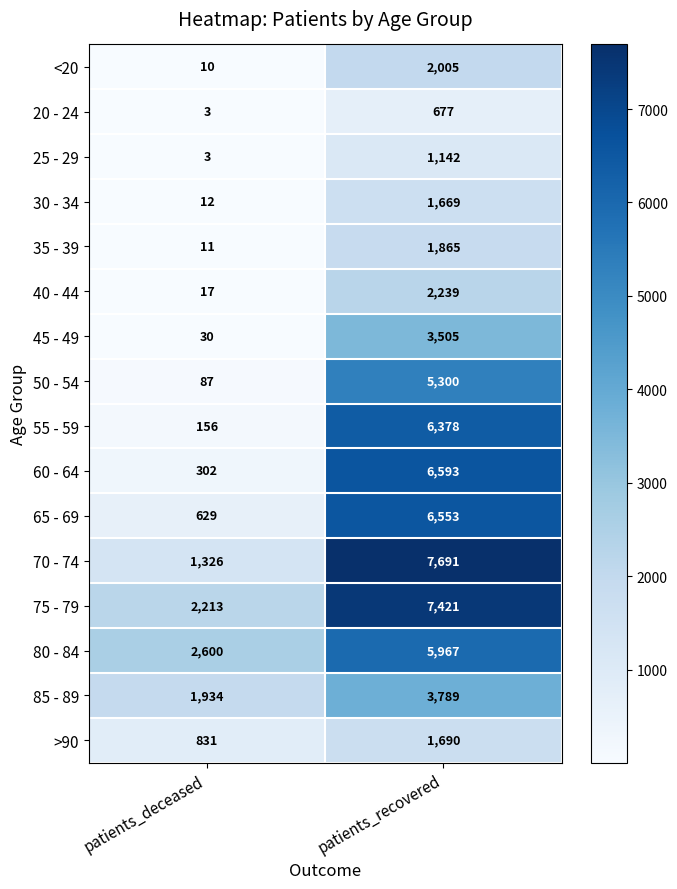

What is the difference between the highest and lowest values at patients_recovered?

7014